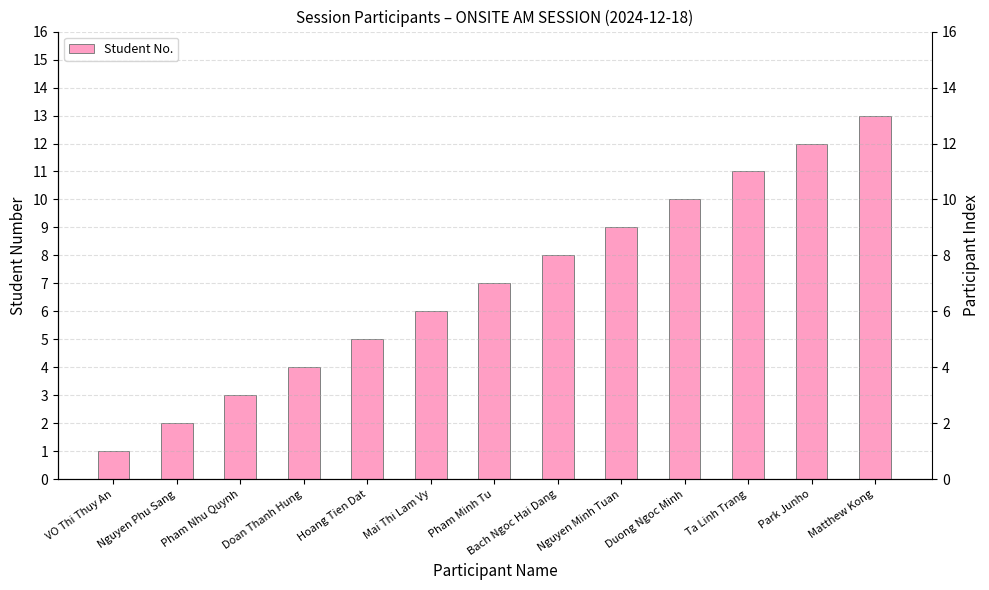

What is the greatest value displayed?

13